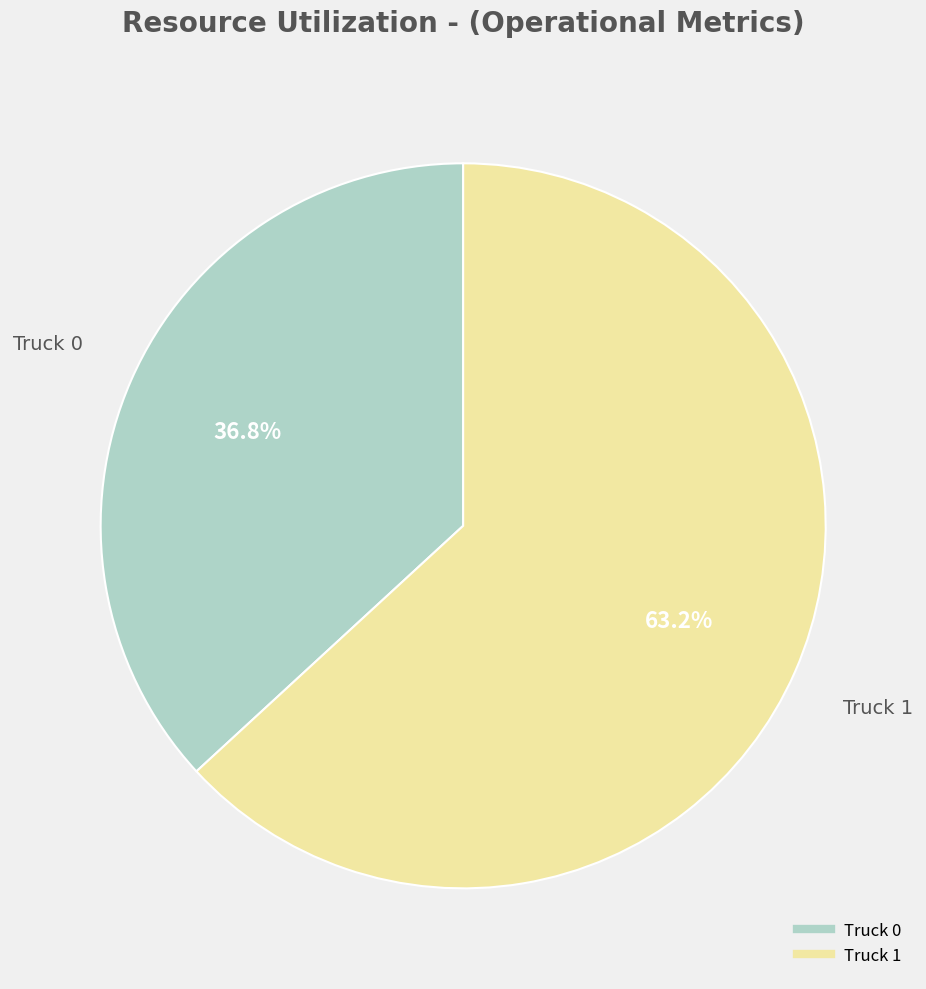

Rank the categories by value from lowest to highest.

Truck 0, Truck 1